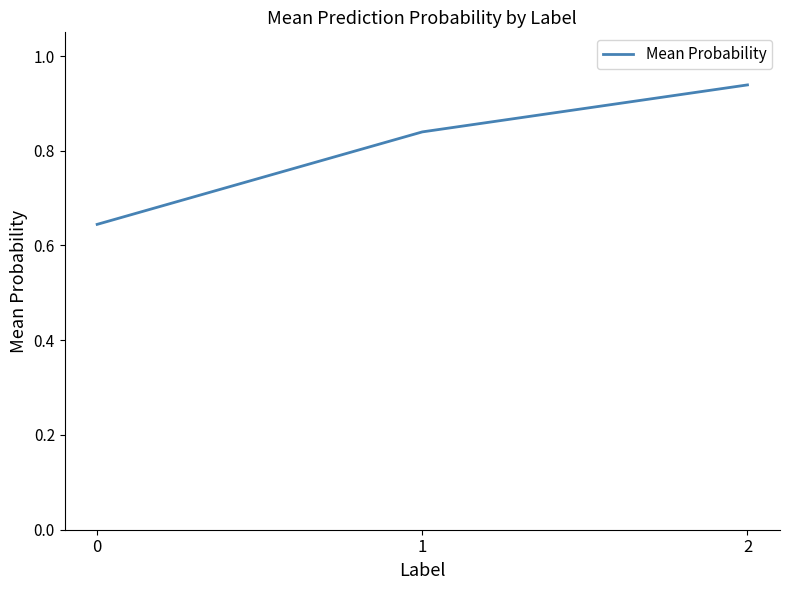

How many lines are shown in the chart?

1